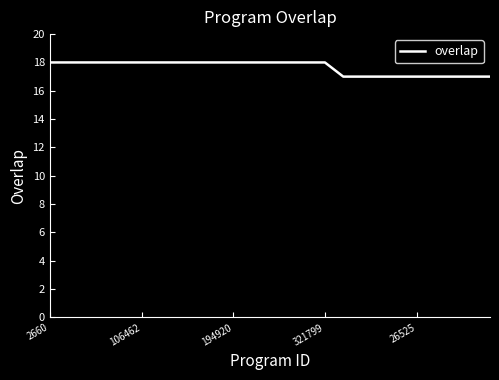

How many lines are shown in the chart?

1